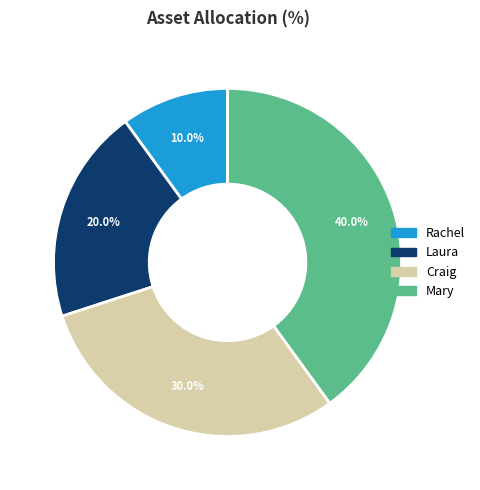

Is it true that Rachel is 10% of the pie?

True